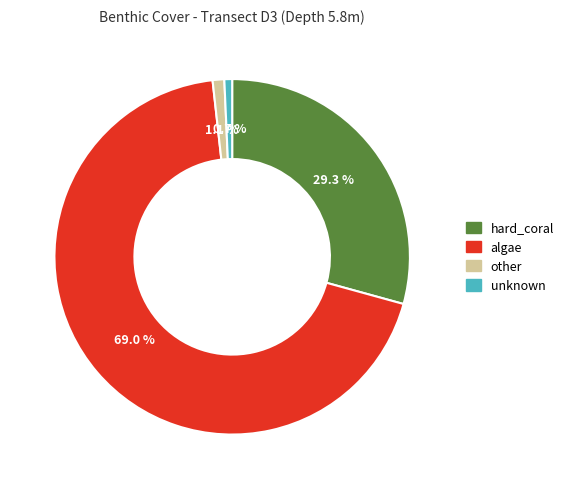

The algae slice represents 10% of the pie. True or false?

False